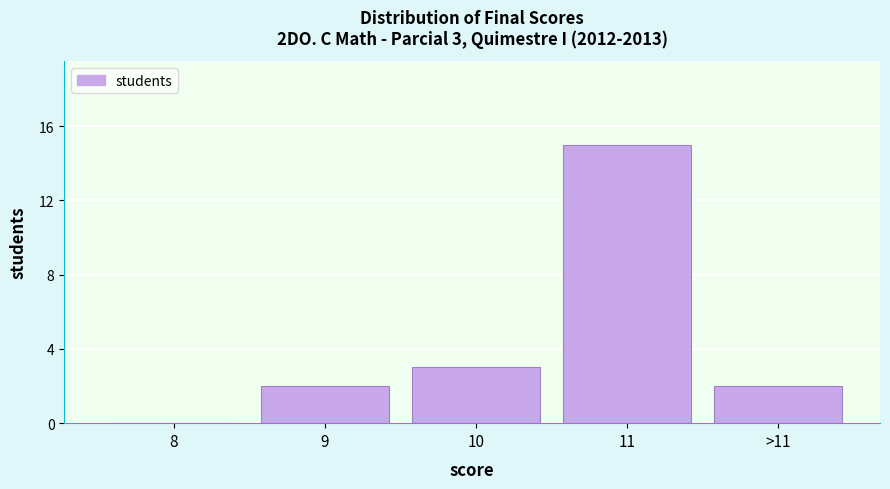

Reading left to right, extract all data points from this chart.

8=0	9=2	10=3	11=15	>11=2